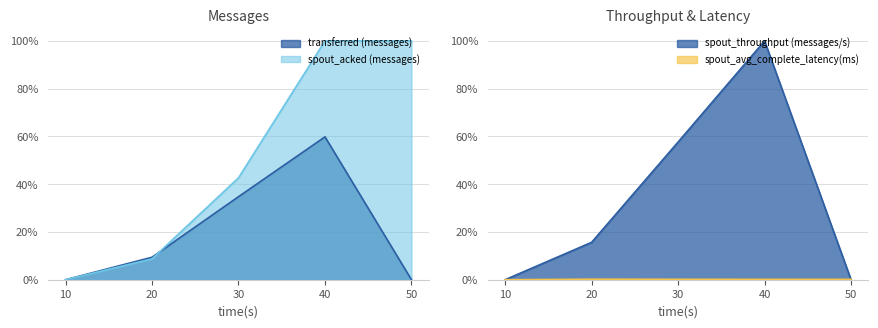

What is the maximum value shown in the chart?

1.0